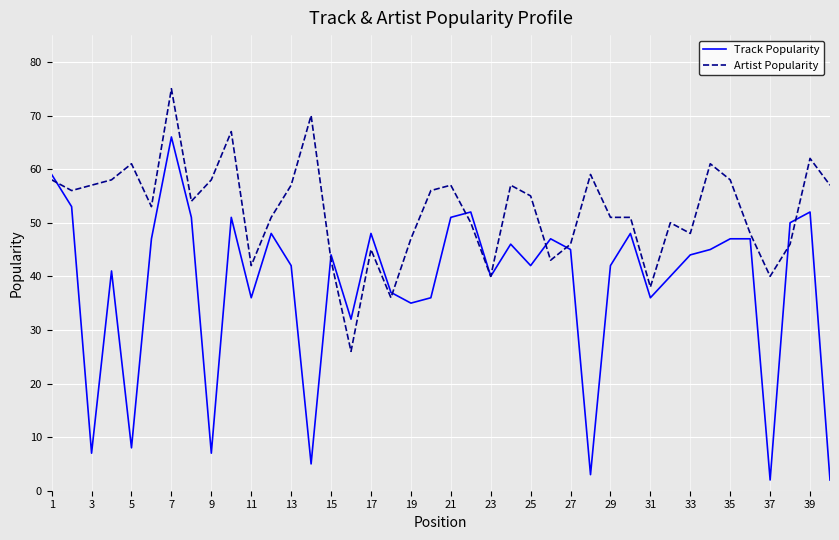

Which series has the largest total across all categories?

Artist Popularity